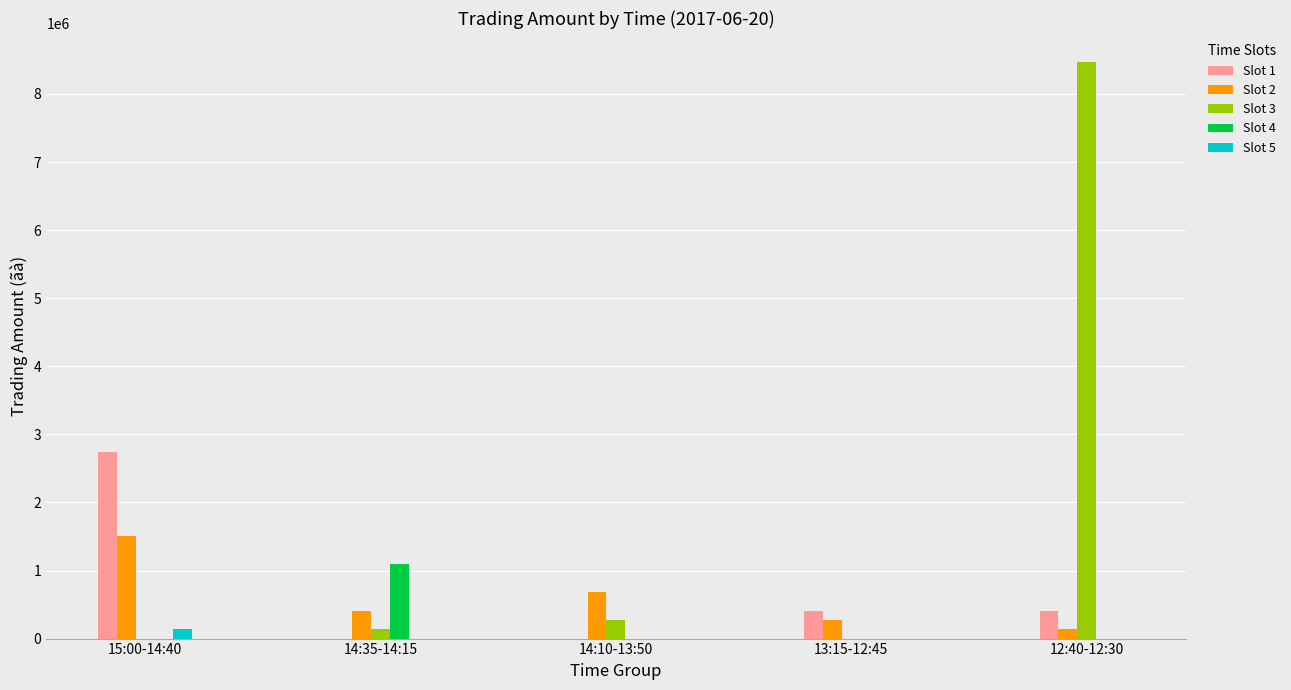

At which label does Slot 1 reach its peak?

15:00-14:40